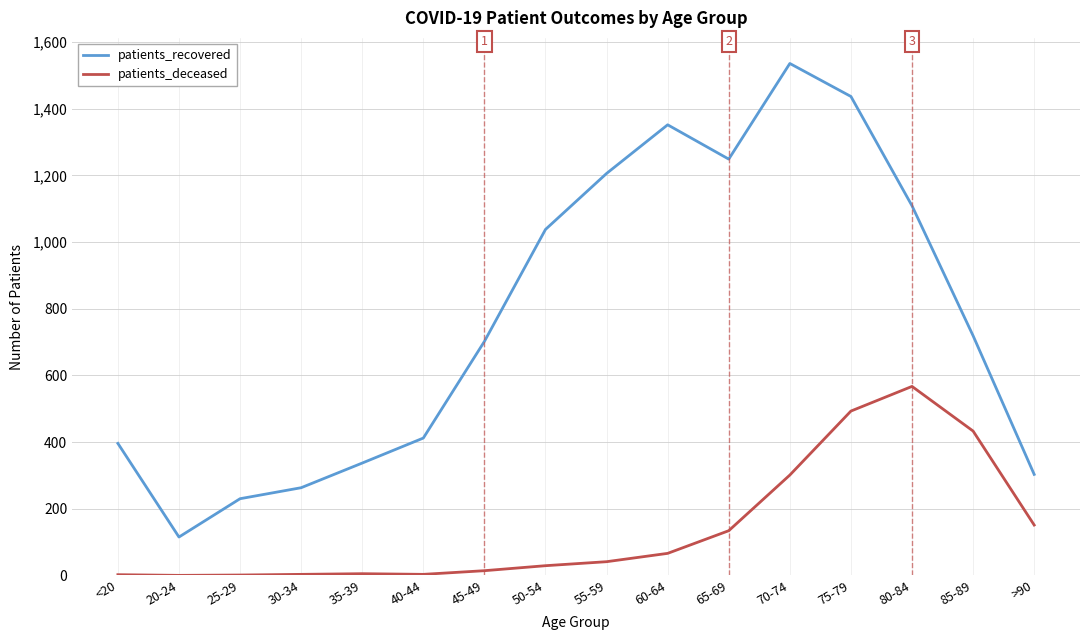

True or false: patients_deceased and patients_recovered cross at least once.

False